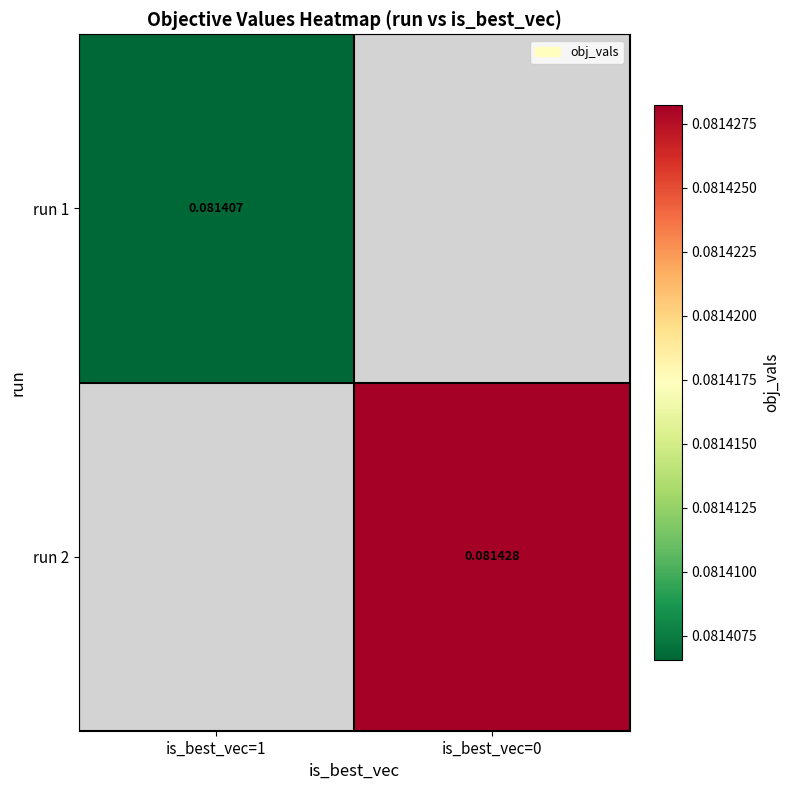

Is the value of run 1 at is_best_vec=1 greater than the value of run 2 at is_best_vec=1?

No